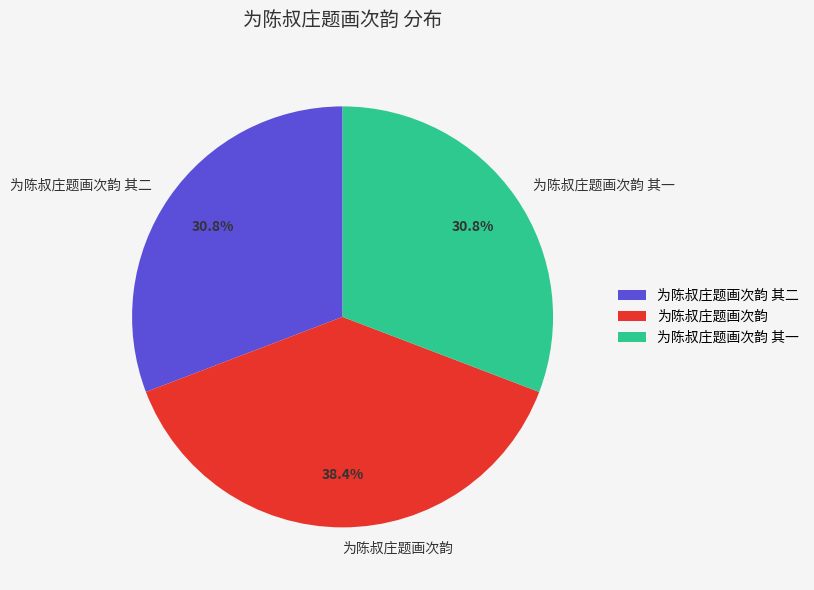

To the nearest percent, what is the average slice percentage?

33%